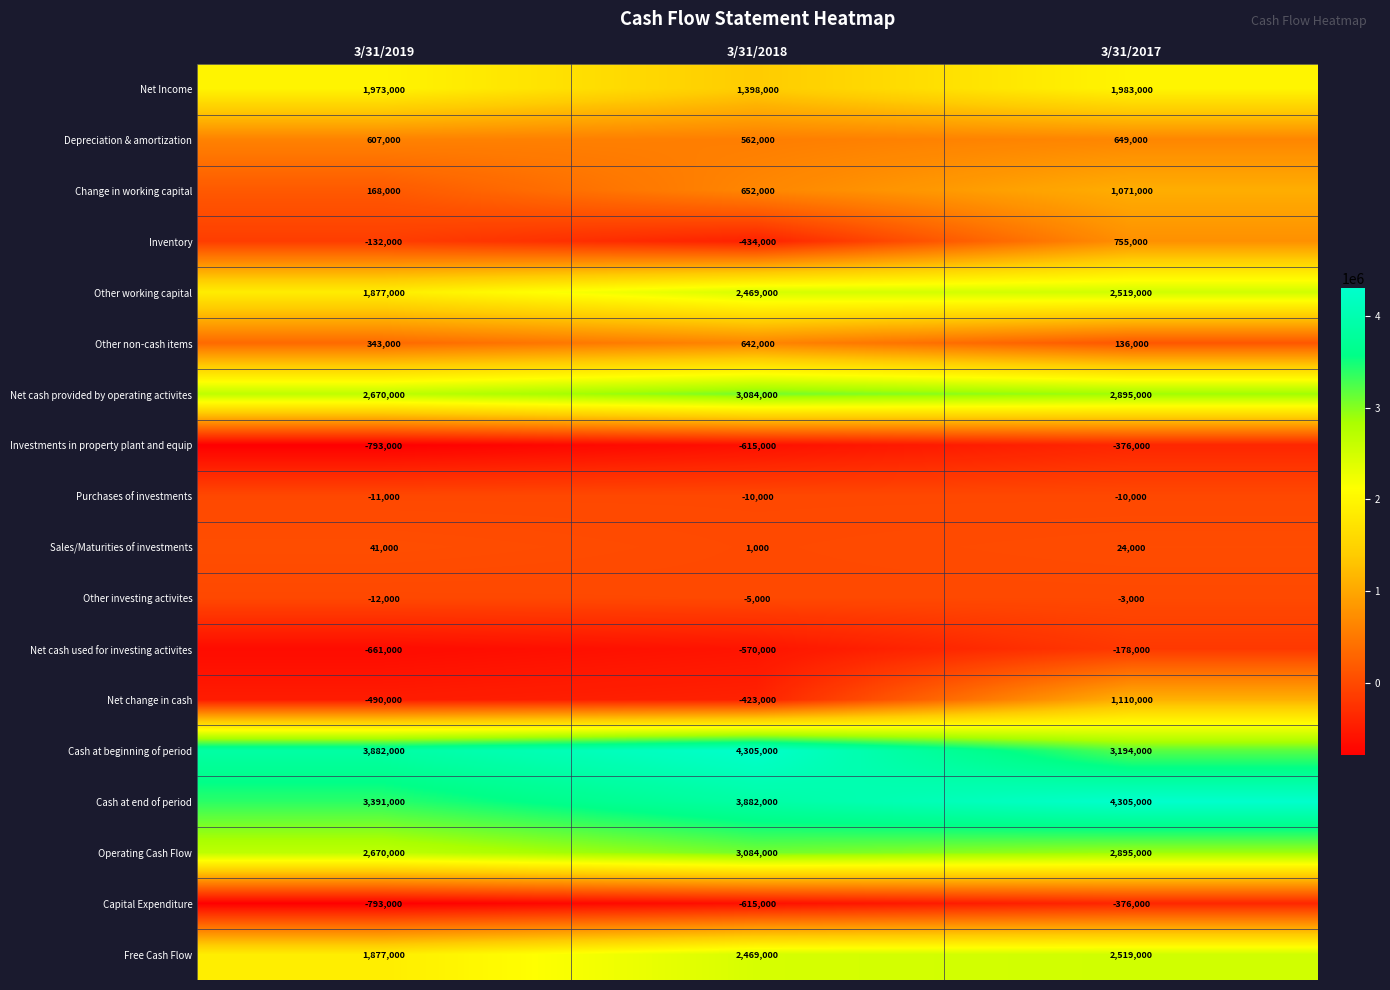

What is the sum of all Net cash provided by operating activites values?

8649000